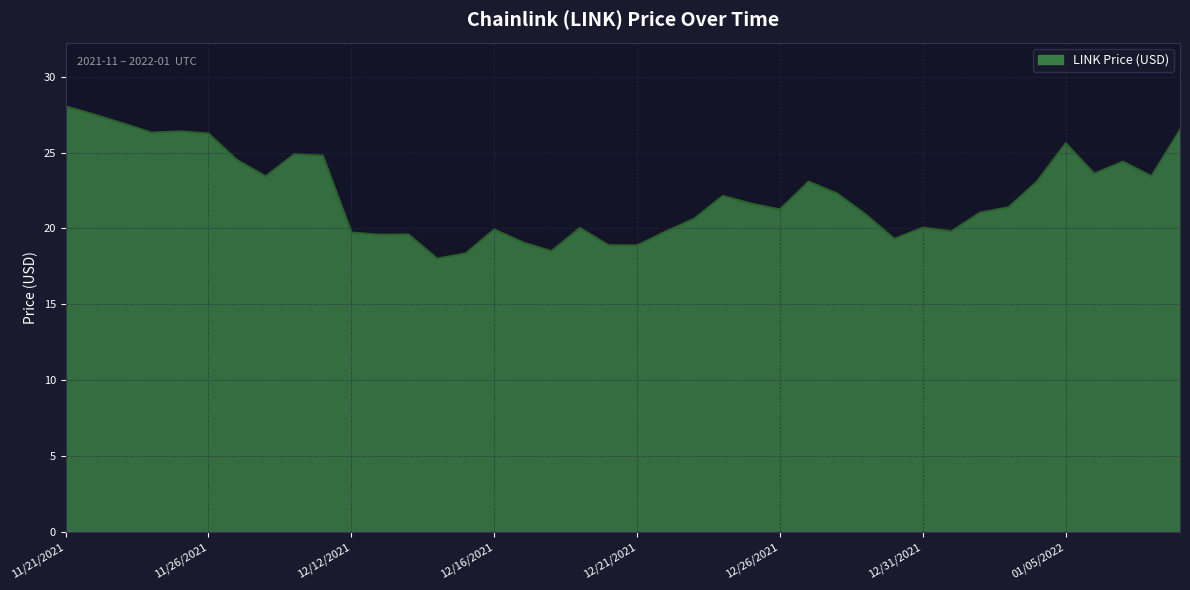

What is the smallest value displayed?

18.0